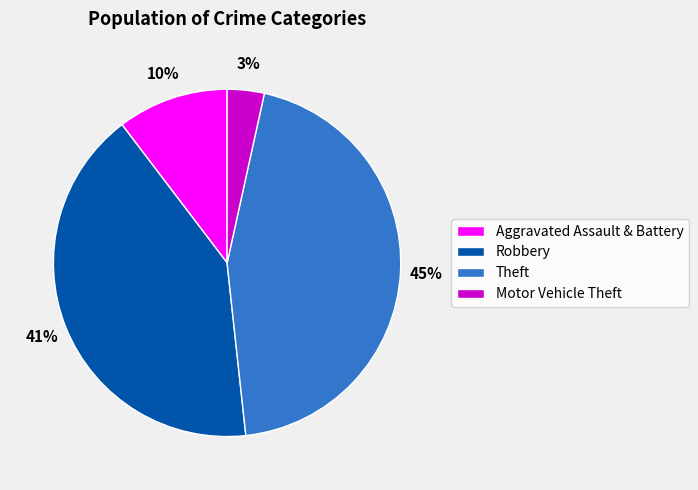

Combined, do Motor Vehicle Theft and Robbery account for over 50%?

No